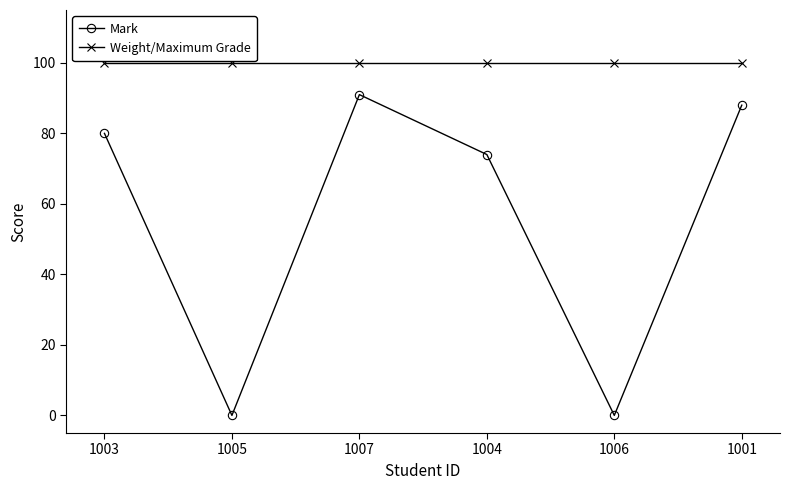

Is this an area chart (filled region under the line)?

No